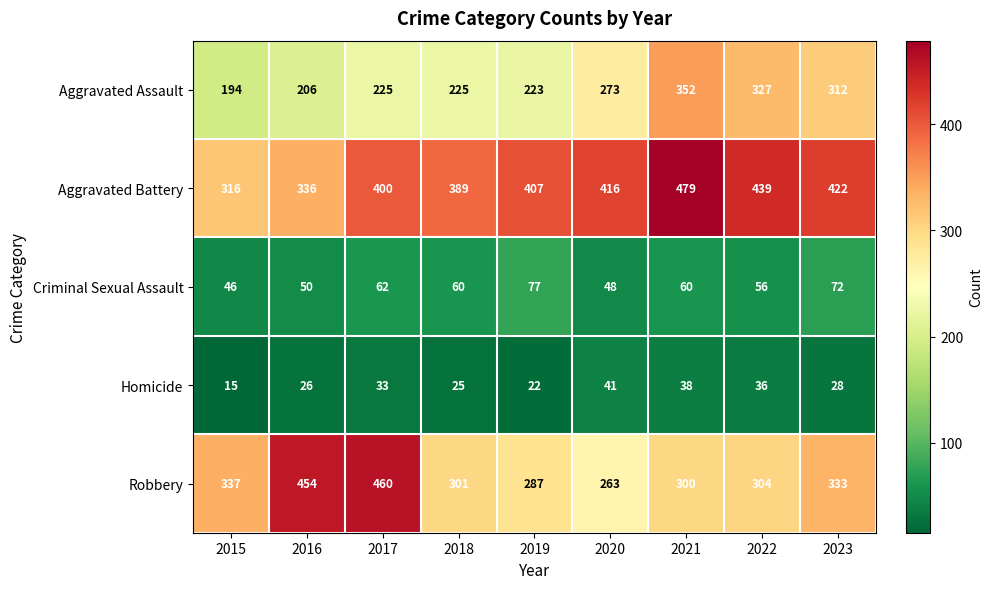

At which label does Robbery first exceed 304?

2015